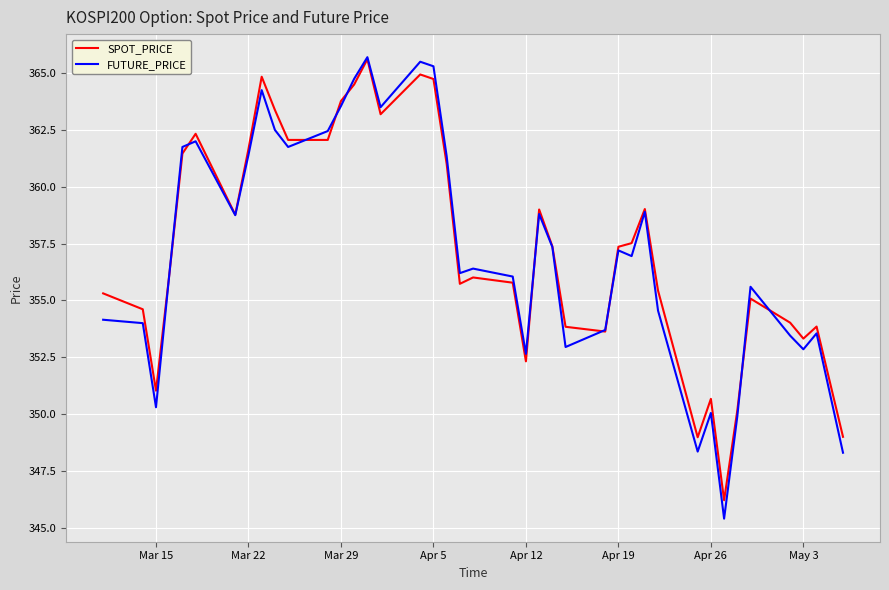

What are all the series names shown in the legend?

SPOT_PRICE, FUTURE_PRICE